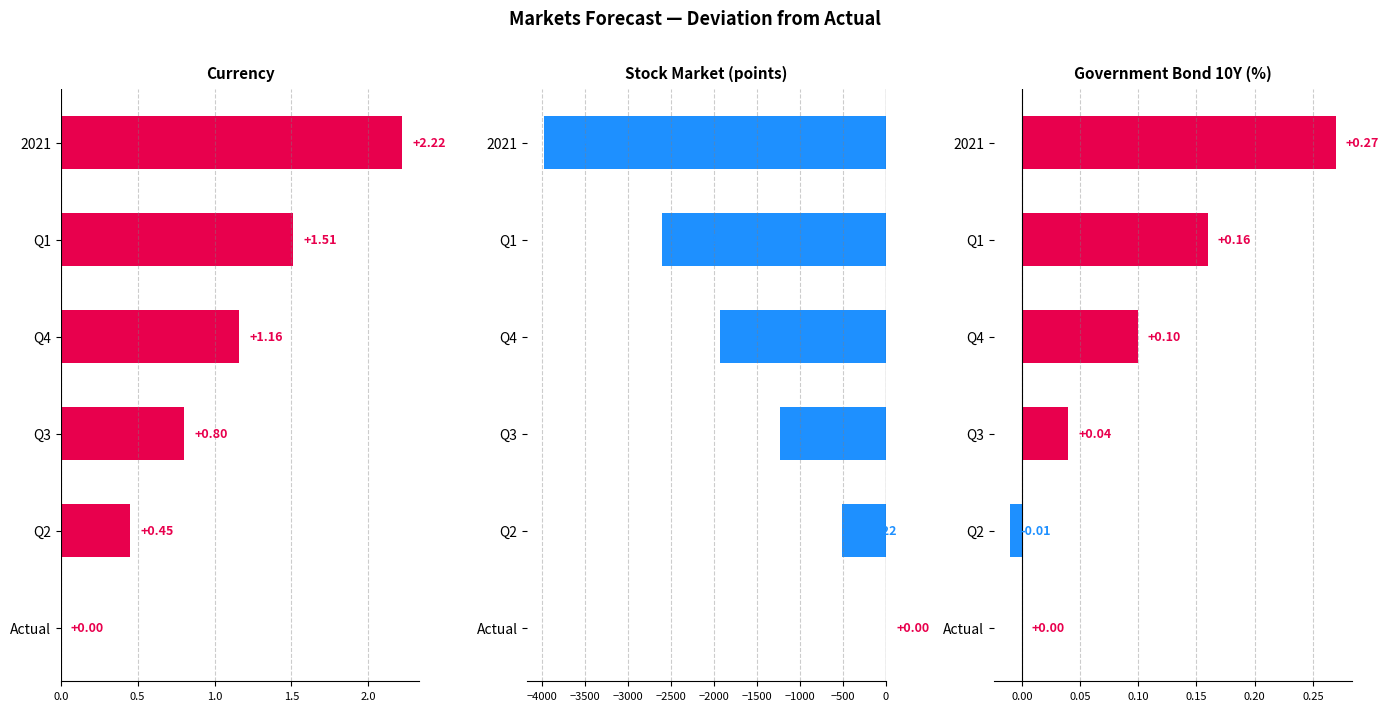

The value of Government Bond 10Y (%) at Q3 is 0.0. True or false?

True